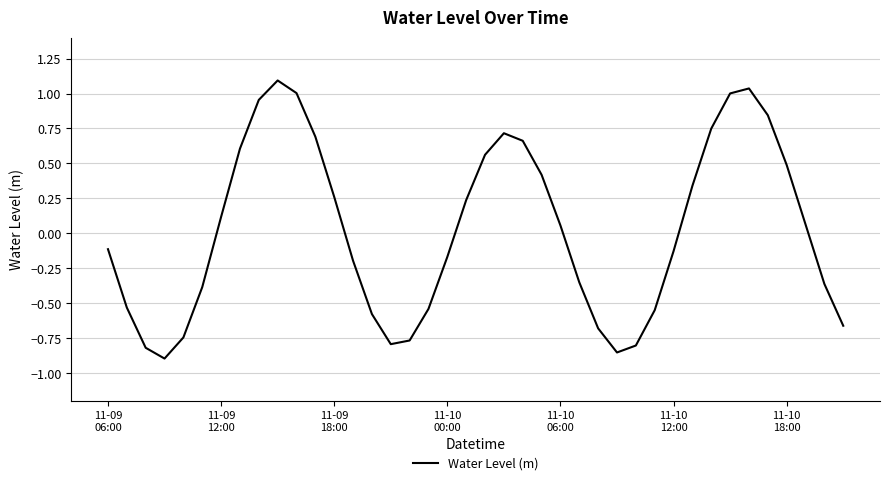

How many lines are shown in the chart?

1